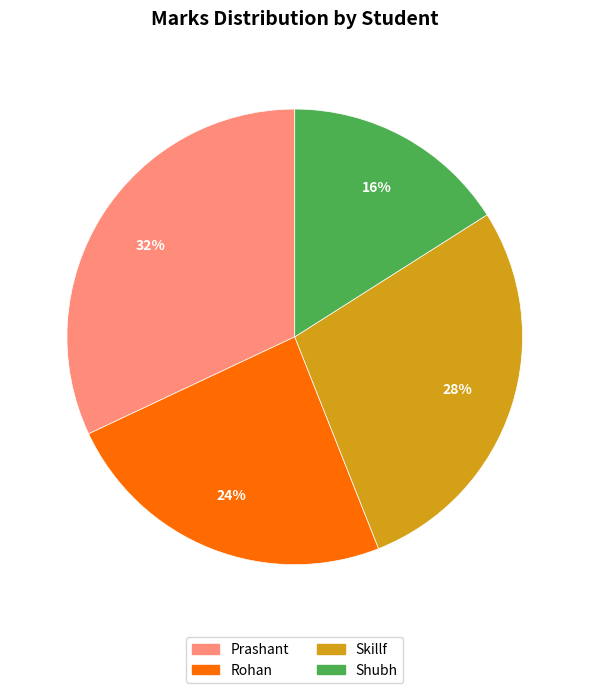

Does Shubh account for over 50% of the chart?

No